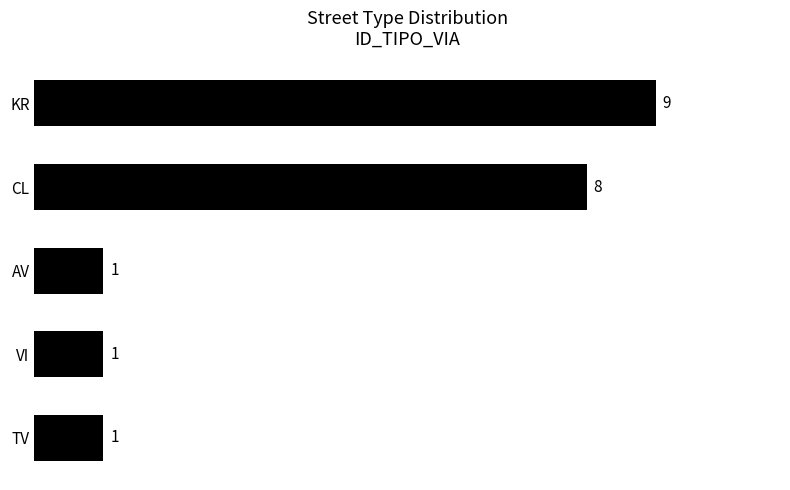

What is the greatest value displayed?

9